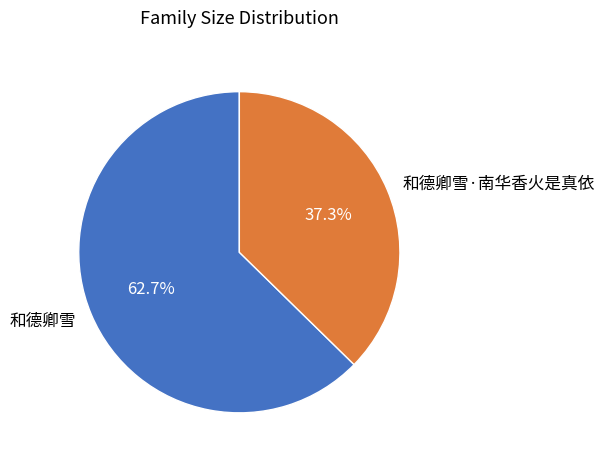

Is 和德卿雪·南华香火是真依 the majority of the pie?

No